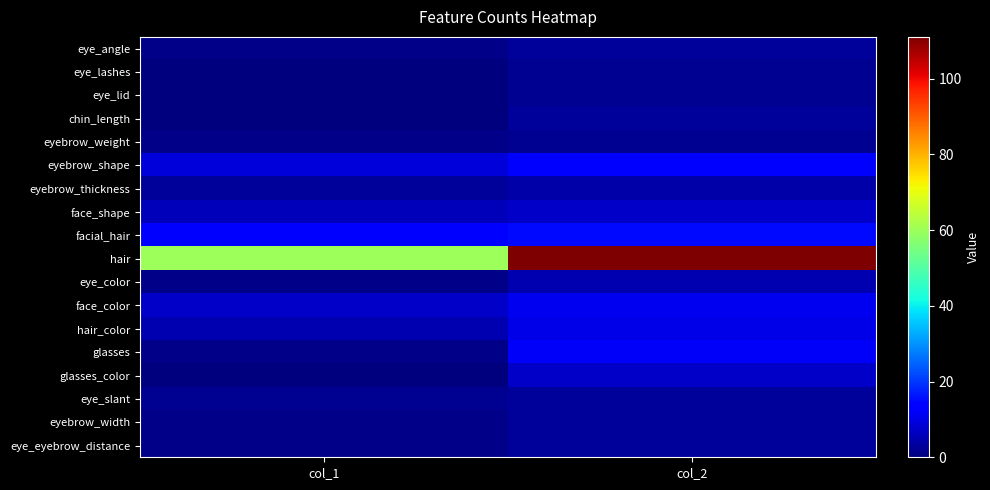

Reading left to right, transcribe all the data shown in this chart.

eye_angle: col_1=1	col_2=3
eye_lashes: col_1=0	col_2=2
eye_lid: col_1=0	col_2=2
chin_length: col_1=0	col_2=3
eyebrow_weight: col_1=1	col_2=2
eyebrow_shape: col_1=9	col_2=14
eyebrow_thickness: col_1=3	col_2=4
face_shape: col_1=6	col_2=7
facial_hair: col_1=14	col_2=15
hair: col_1=60	col_2=111
eye_color: col_1=1	col_2=5
face_color: col_1=7	col_2=11
hair_color: col_1=5	col_2=10
glasses: col_1=1	col_2=12
glasses_color: col_1=0	col_2=7
eye_slant: col_1=2	col_2=3
eyebrow_width: col_1=1	col_2=3
eye_eyebrow_distance: col_1=1	col_2=3